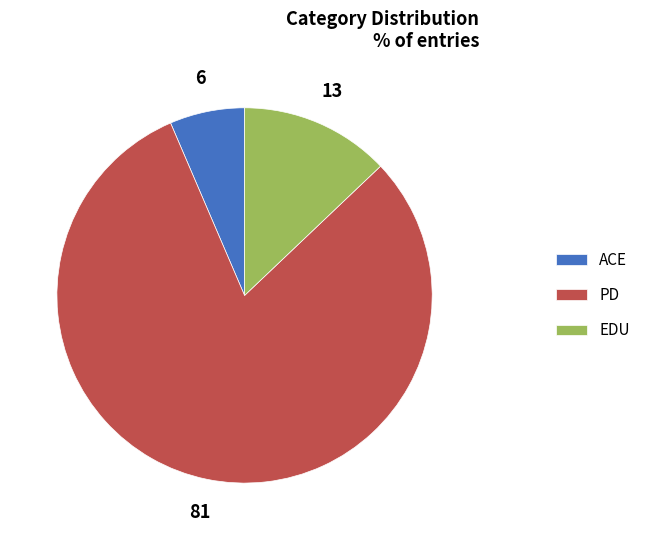

Do EDU and PD together represent more than half of the pie?

Yes